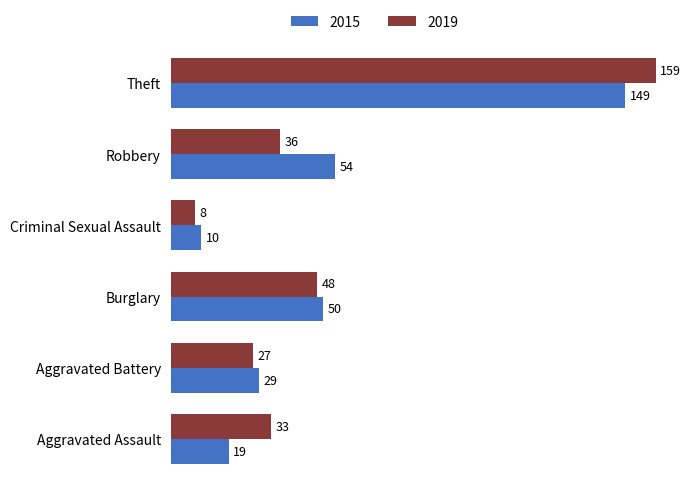

The 2019 series shows 33 at Aggravated Assault. True or false?

True